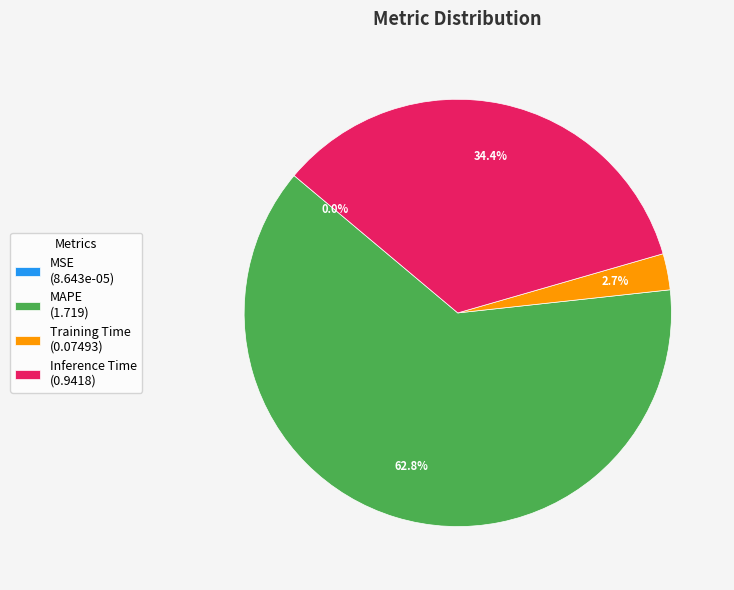

Is Training Time (0.07493) the majority of the pie?

No